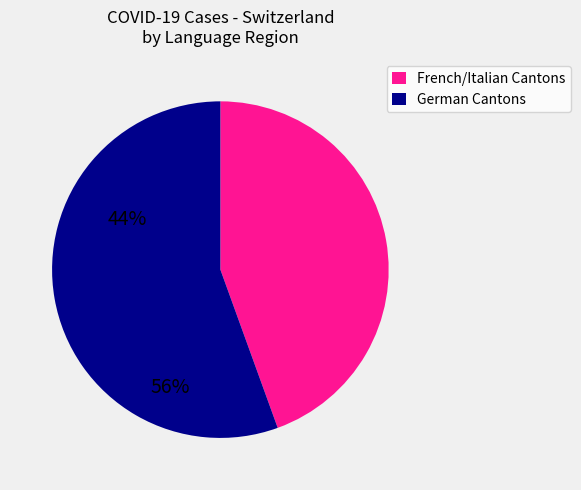

Does any single category account for the majority?

Yes